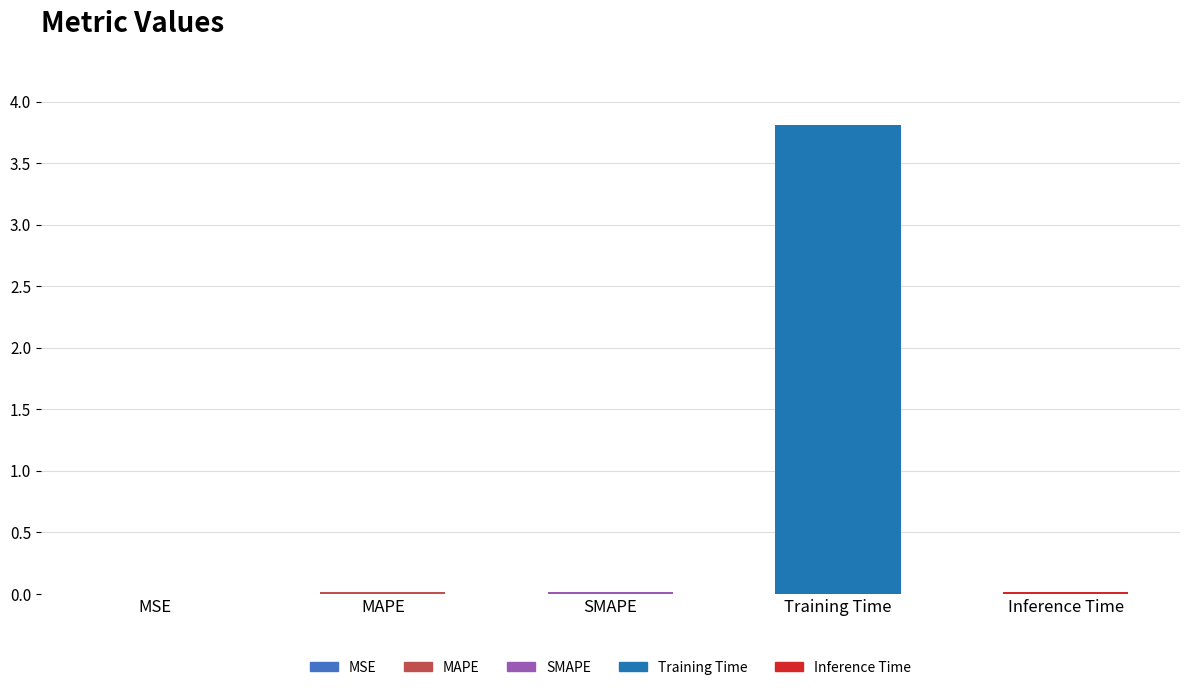

What is the sum of all values?

3.9